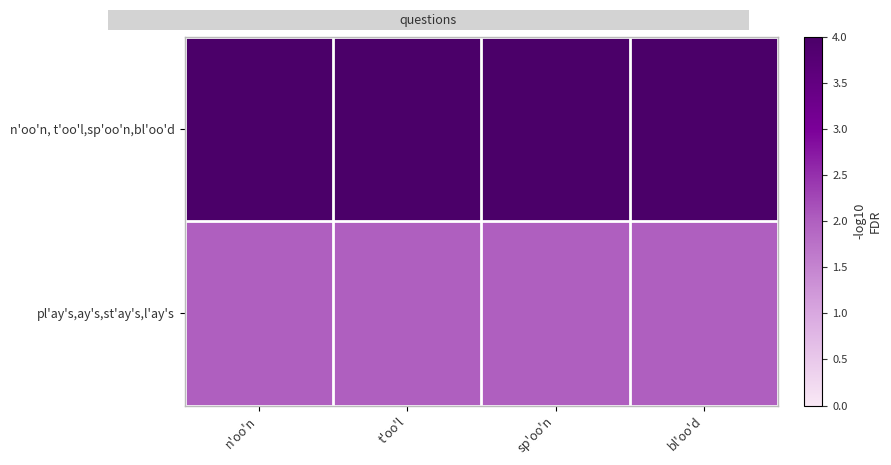

Reading left to right, list all the values displayed in this chart.

n'oo'n, t'oo'l,sp'oo'n,bl'oo'd: n'oo'n=4	t'oo'l=4	sp'oo'n=4	bl'oo'd=4
pl'ay's,ay's,st'ay's,l'ay's: n'oo'n=2	t'oo'l=2	sp'oo'n=2	bl'oo'd=2